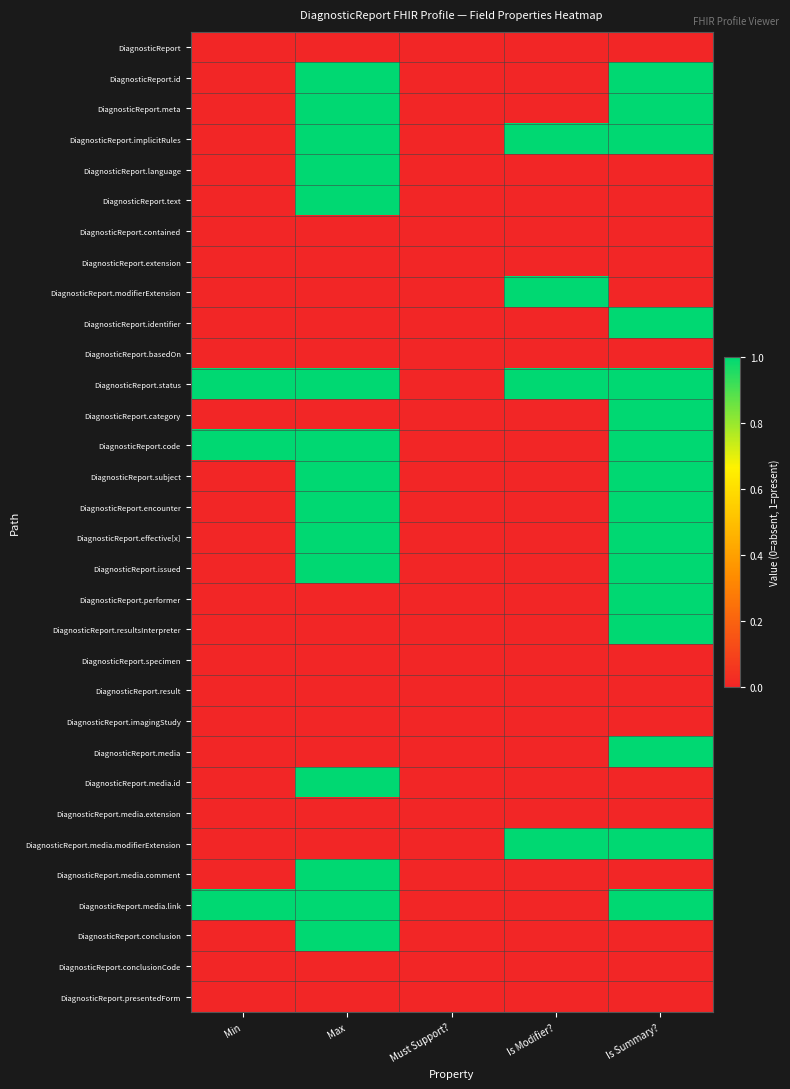

Rank the series at Must Support? from lowest to highest value.

DiagnosticReport, DiagnosticReport.id, DiagnosticReport.meta, DiagnosticReport.implicitRules, DiagnosticReport.language, DiagnosticReport.text, DiagnosticReport.contained, DiagnosticReport.extension, DiagnosticReport.modifierExtension, DiagnosticReport.identifier, DiagnosticReport.basedOn, DiagnosticReport.status, DiagnosticReport.category, DiagnosticReport.code, DiagnosticReport.subject, DiagnosticReport.encounter, DiagnosticReport.effective[x], DiagnosticReport.issued, DiagnosticReport.performer, DiagnosticReport.resultsInterpreter, DiagnosticReport.specimen, DiagnosticReport.result, DiagnosticReport.imagingStudy, DiagnosticReport.media, DiagnosticReport.media.id, DiagnosticReport.media.extension, DiagnosticReport.media.modifierExtension, DiagnosticReport.media.comment, DiagnosticReport.media.link, DiagnosticReport.conclusion, DiagnosticReport.conclusionCode, DiagnosticReport.presentedForm